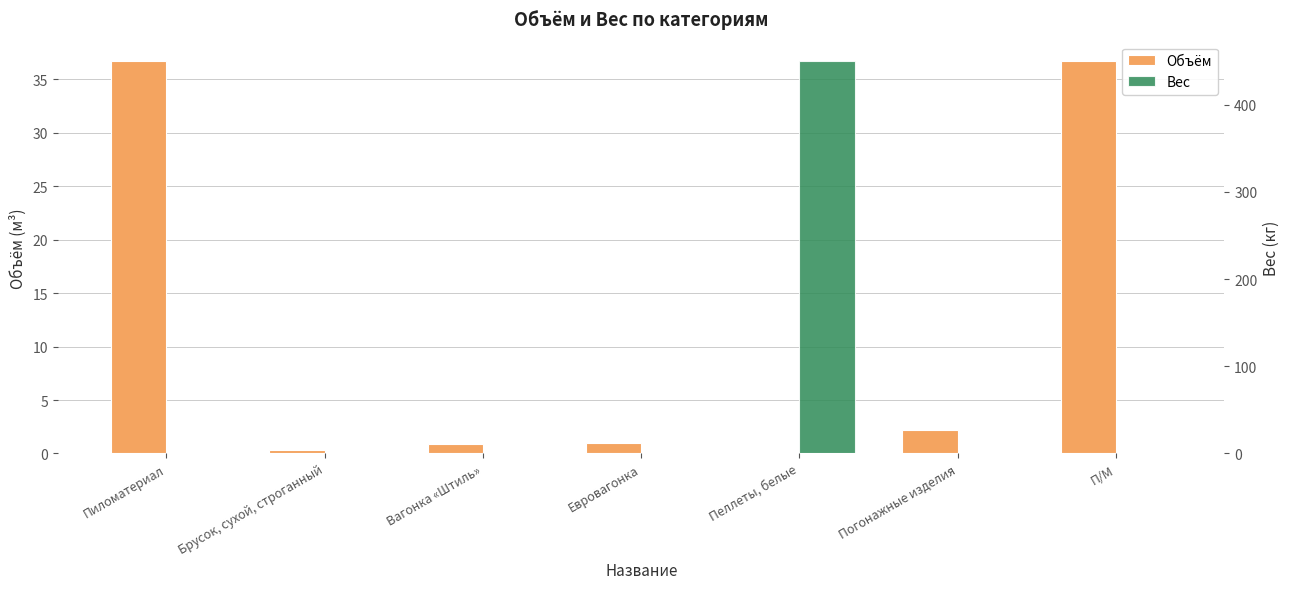

The value of Вес at П/М is 198.4. True or false?

False